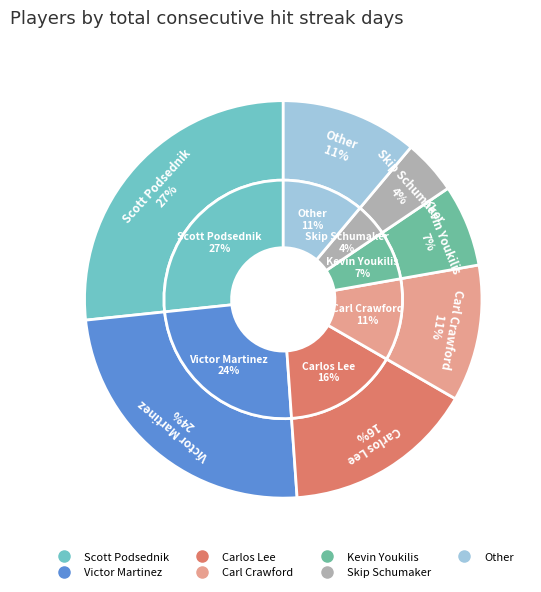

To the nearest percent, what is the combined percentage of Carl Crawford and Scott Podsednik?

38%